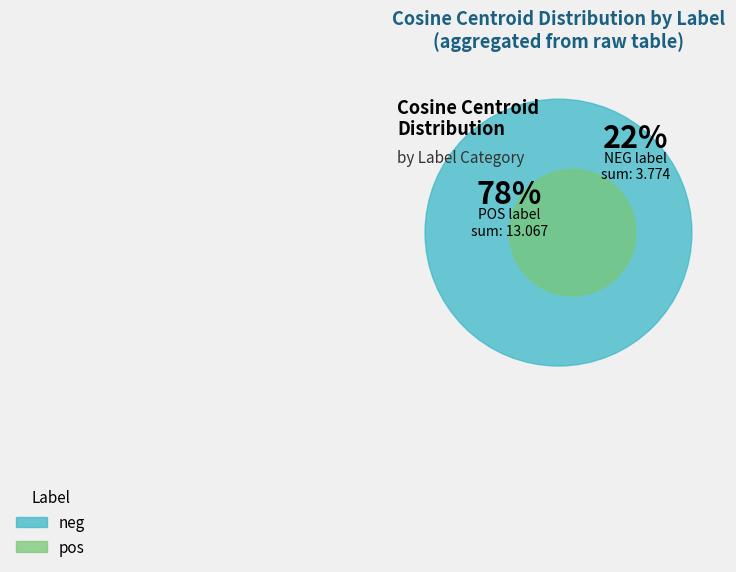

Does 25 account for over 50% of the chart?

No